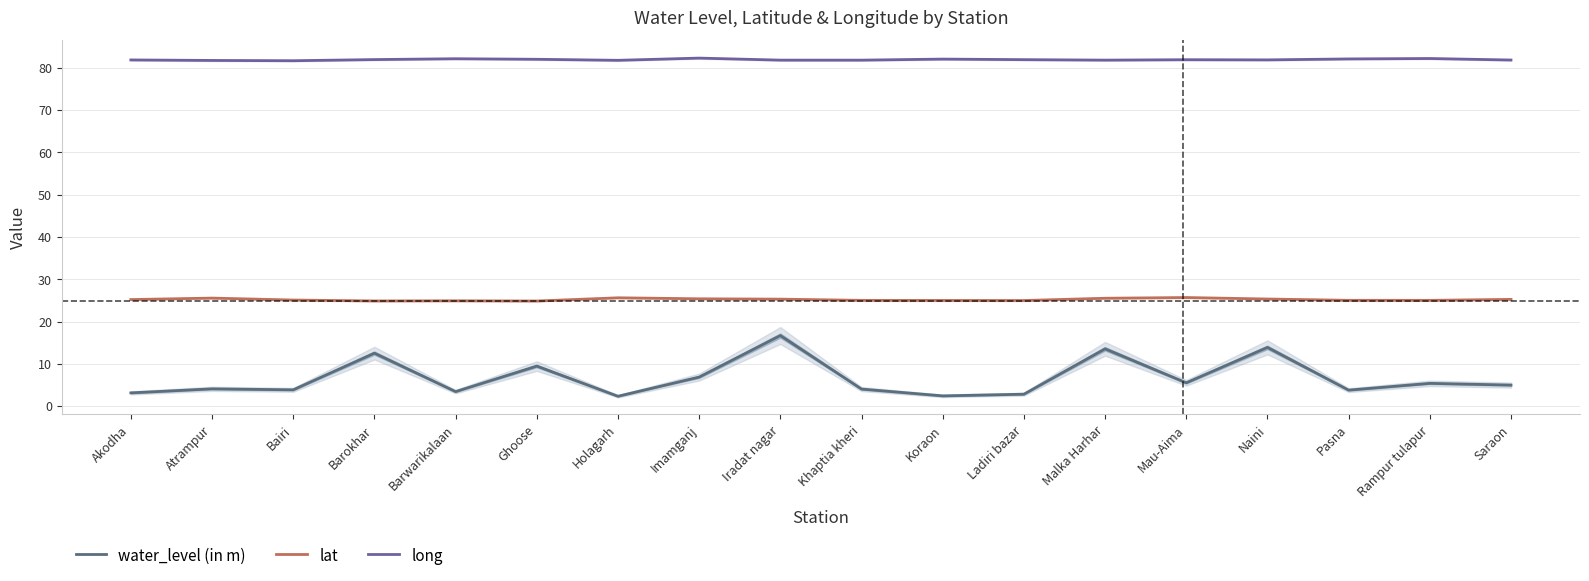

How many lines are shown in the chart?

3